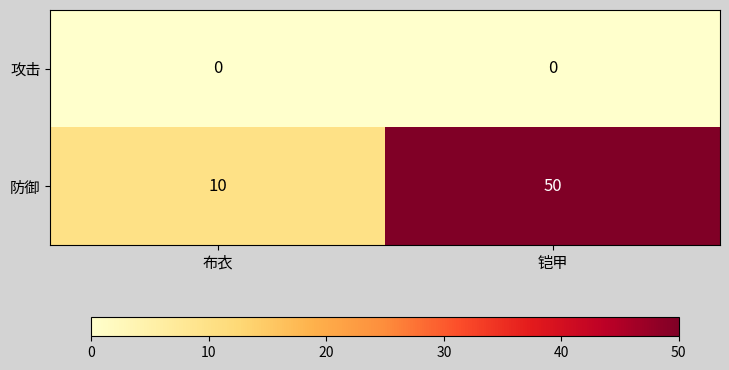

At which category is the sum across all series the highest?

铠甲